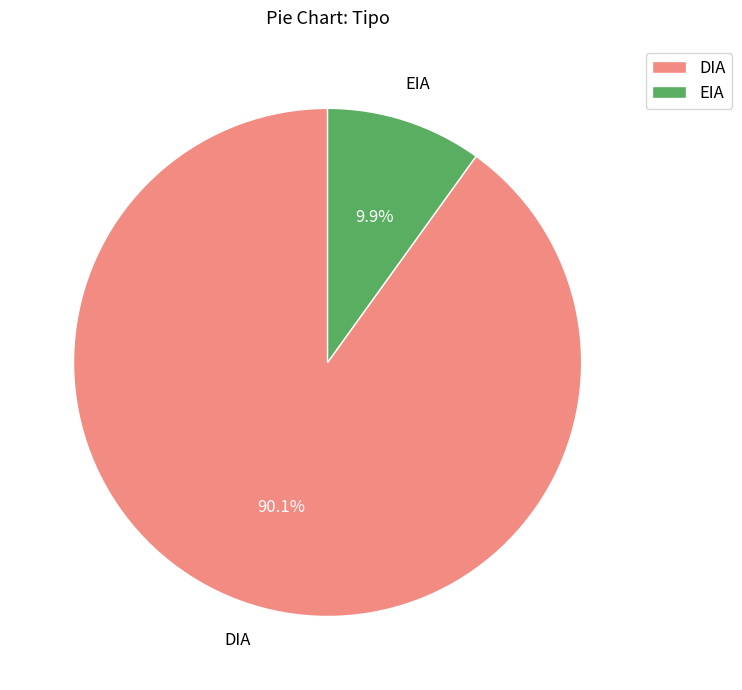

To the nearest percent, what percentage of the pie is EIA?

10%